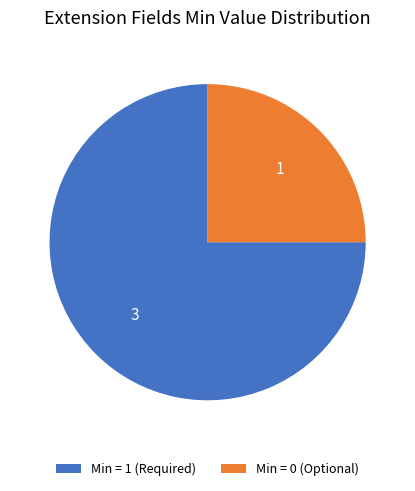

Which has a higher value, Min = 1 (Required) or Min = 0 (Optional)?

Min = 1 (Required)